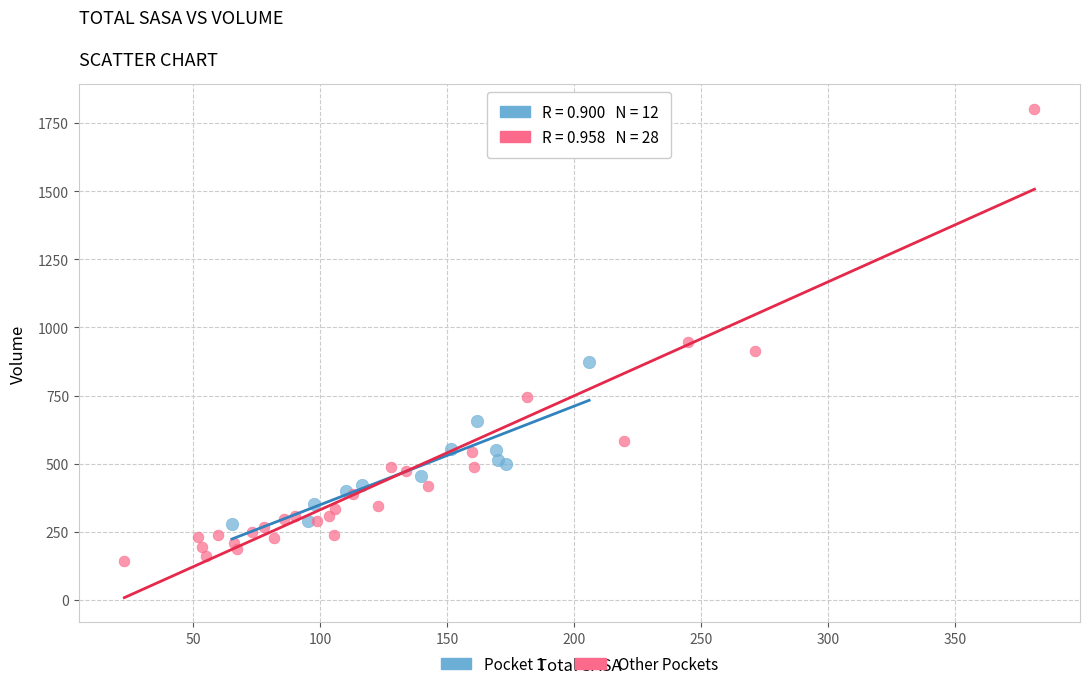

Which series contains the lowest Y value?

Other Pockets